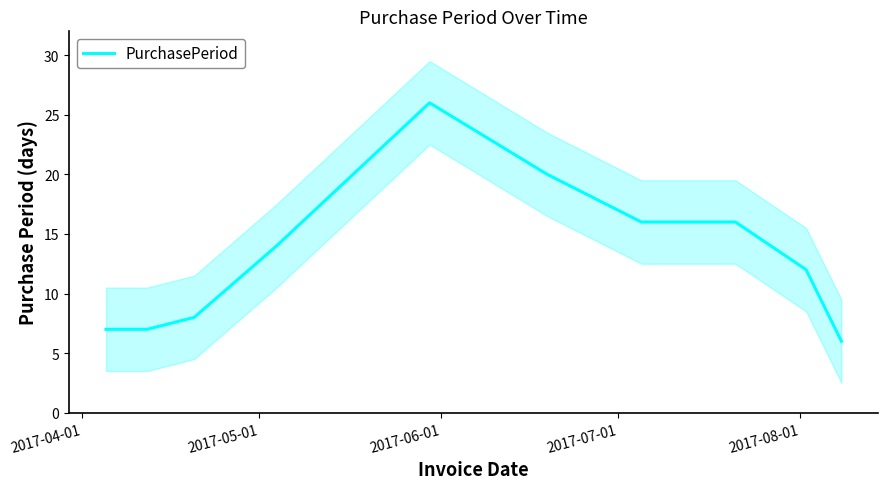

What is the highest value of the PurchasePeriod series?

26